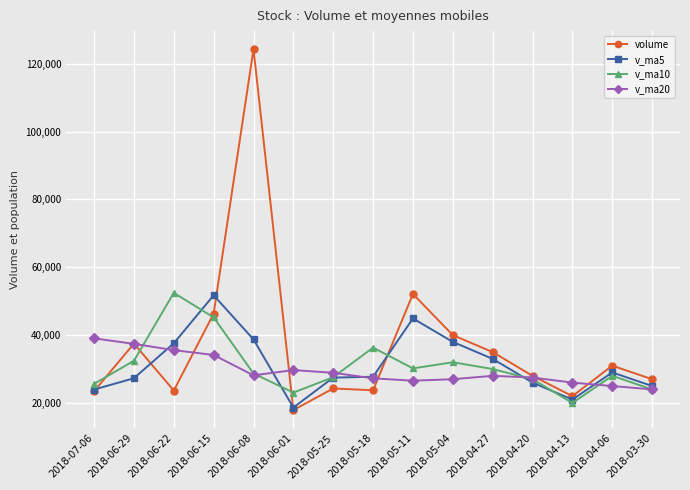

How many categories are shown in the chart?

15